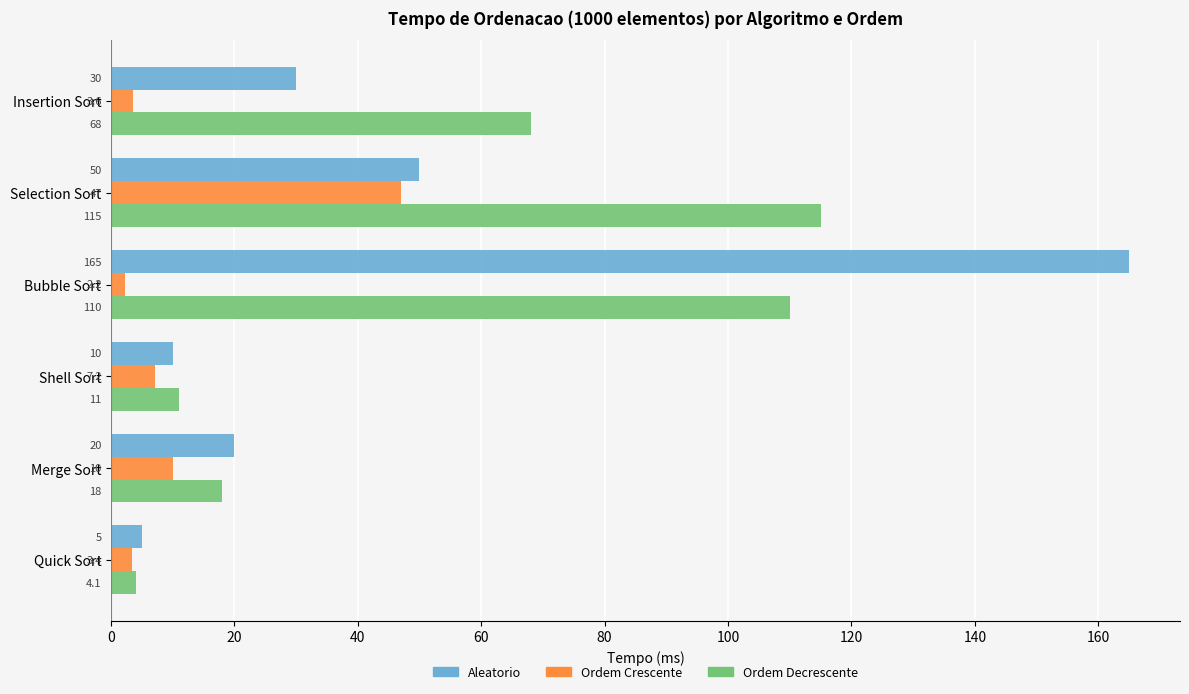

Rank the series at Bubble Sort from highest to lowest value.

Aleatorio, Ordem Decrescente, Ordem Crescente